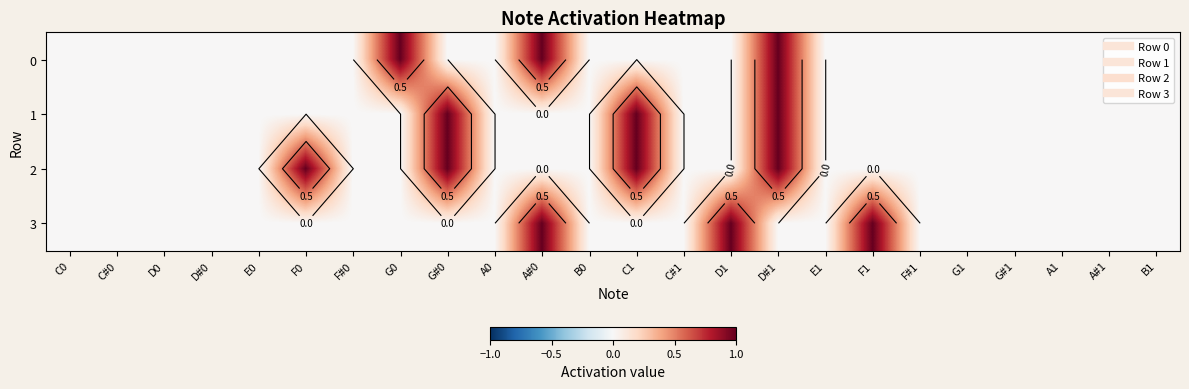

How many series are shown in this chart?

4